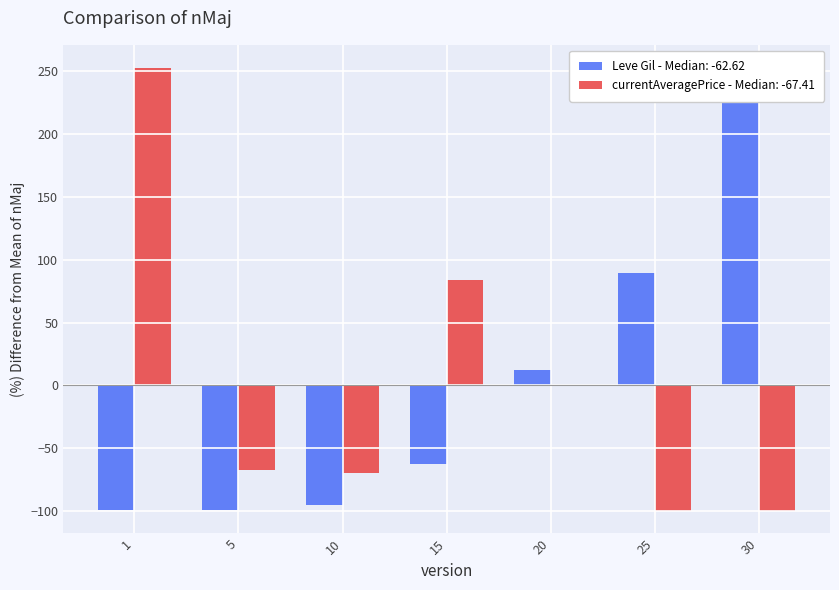

At which label is Leve Gil closest to 76?

25